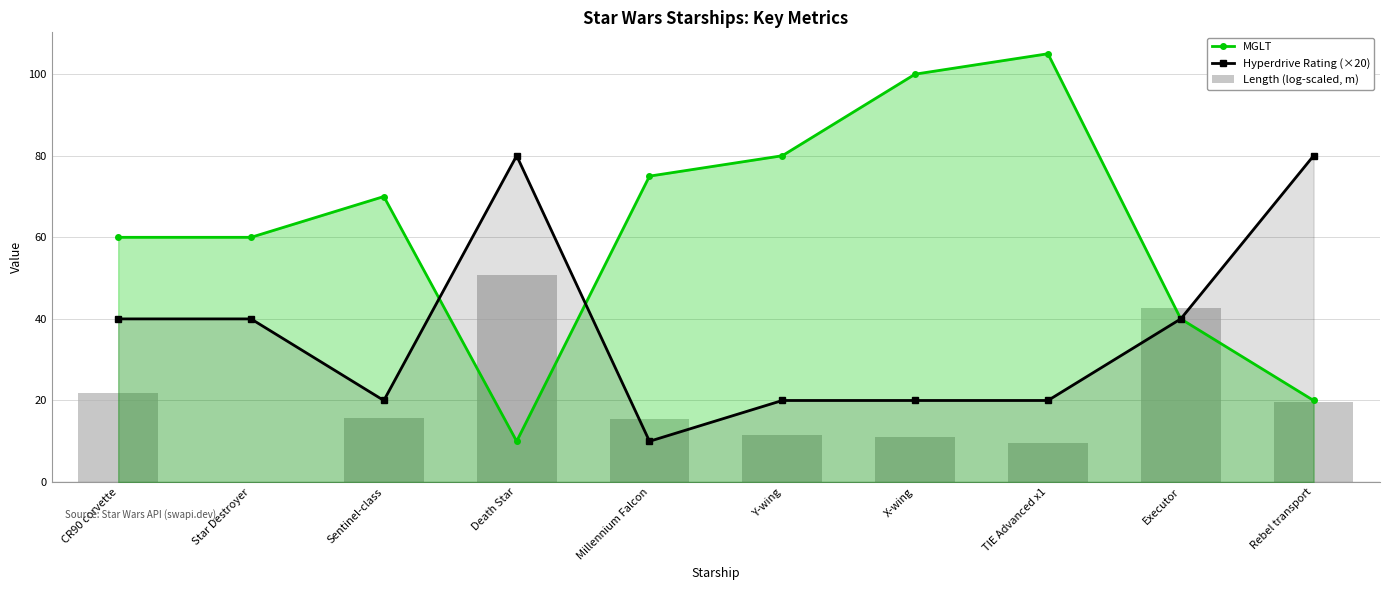

At which label does Length (log-scaled, m) first exceed 15?

CR90 corvette